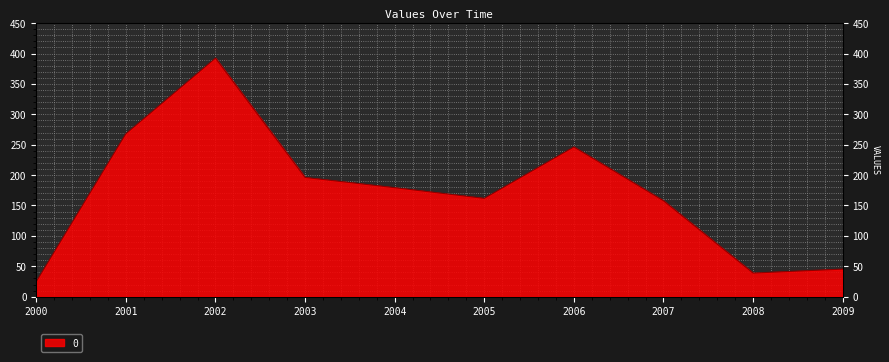

True or false: the data shows 78.9 at 2006.

False